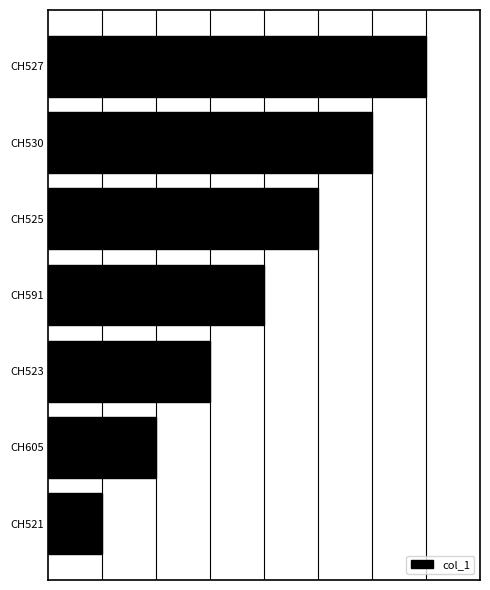

Does the chart contain any negative values?

No